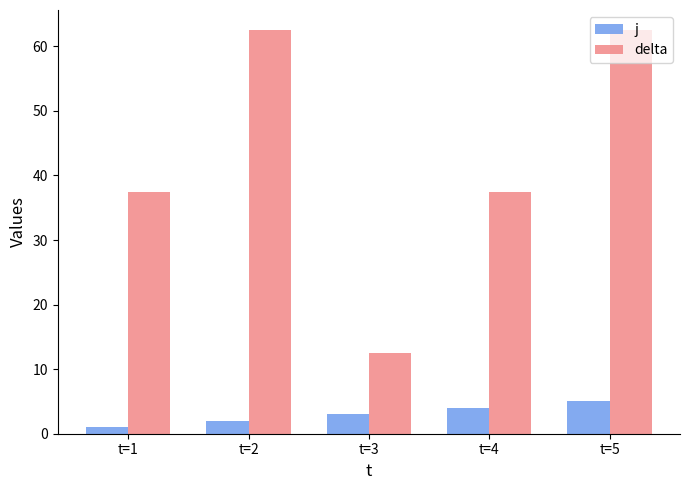

What is the difference between the delta values at t=3 and t=1?

25.0